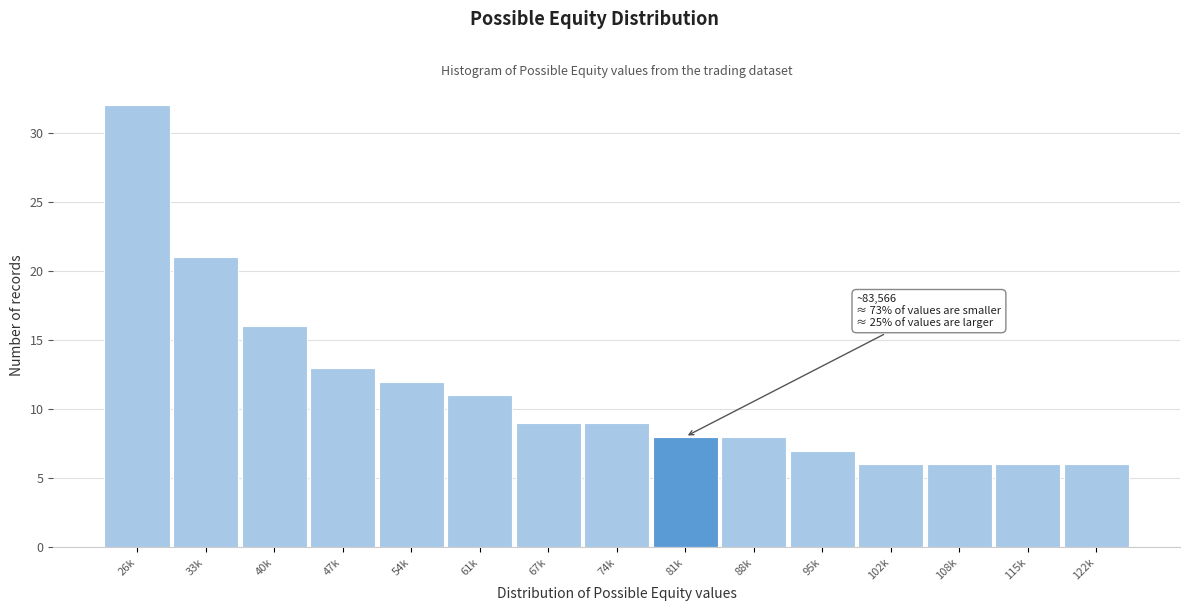

Reading left to right, what are all the values shown in this chart?

32	21	16	13	12	11	9	9	8	8	7	6	6	6	6